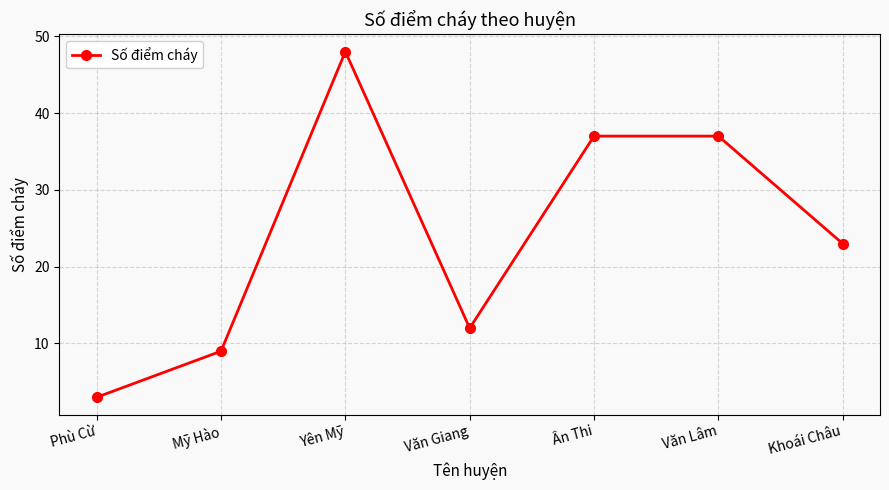

How many categories are shown in the chart?

7